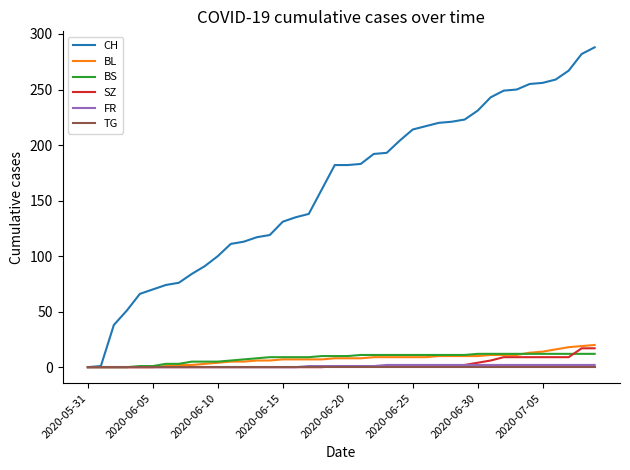

Which series has the widest spread of values?

CH